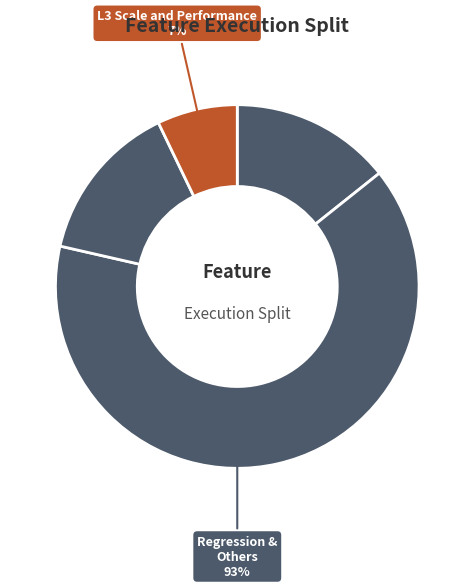

What percentage is the RIF Counters slice, to the nearest percent?

14%